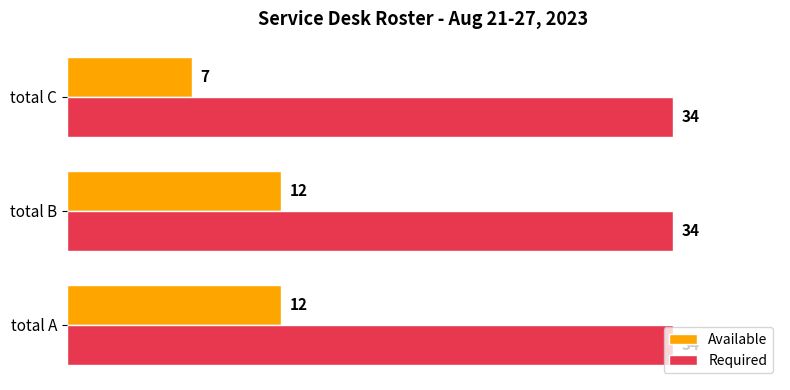

List the series in order of their peak value, highest first.

Required, Available